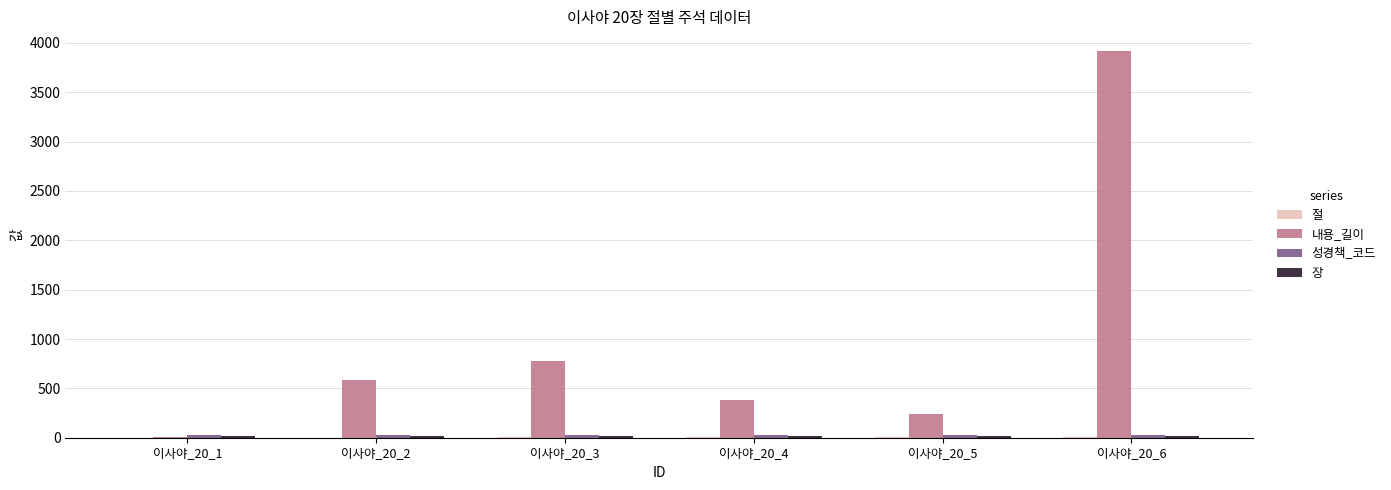

Where is 내용_길이 nearest to the value 1964?

이사야_20_3